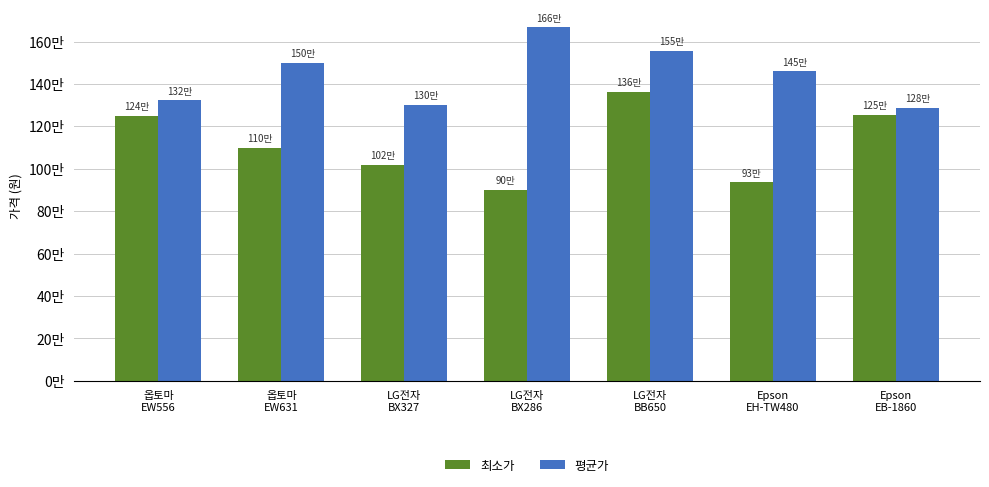

Reading right to left, list all the values displayed in this chart.

최소가: Epson
EB-1860=1255000	Epson
EH-TW480=936100	LG전자
BB650=1364000	LG전자
BX286=900000	LG전자
BX327=1020000	옵토마
EW631=1100000	옵토마
EW556=1248780
평균가: Epson
EB-1860=1288715	Epson
EH-TW480=1459208	LG전자
BB650=1557604	LG전자
BX286=1668238	LG전자
BX327=1302207	옵토마
EW631=1500272	옵토마
EW556=1323381